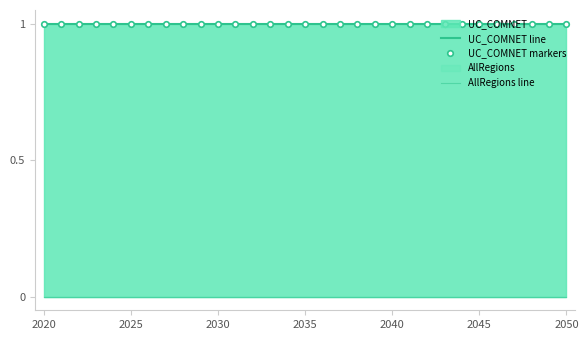

What is the value of the UC_COMNET markers point at the 10th from the left?

1